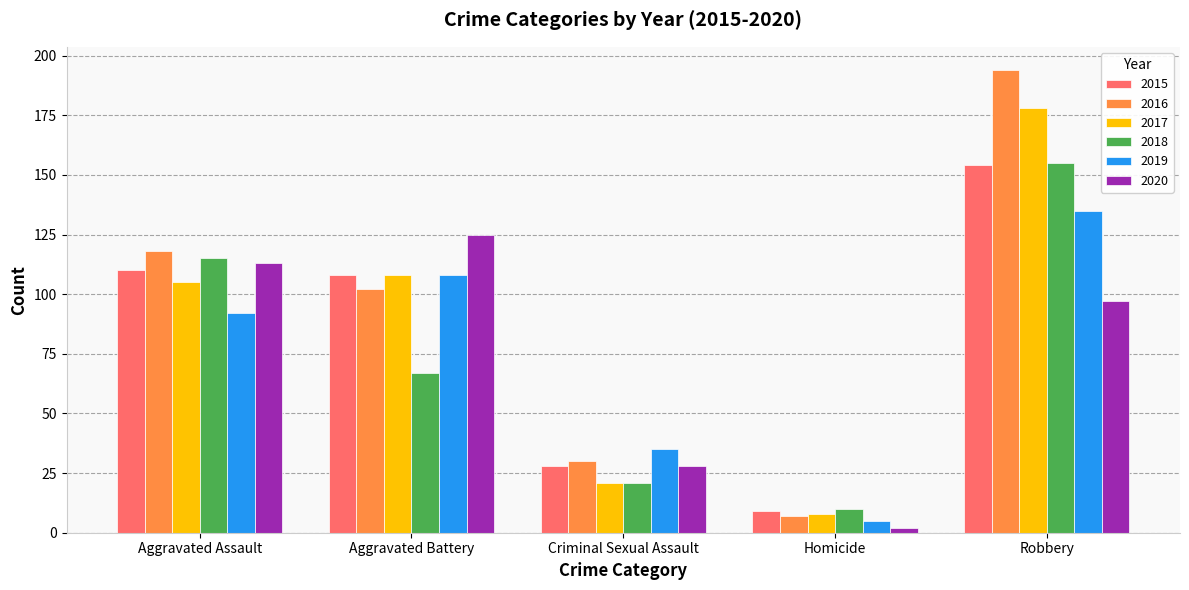

How many groups of bars are there?

5